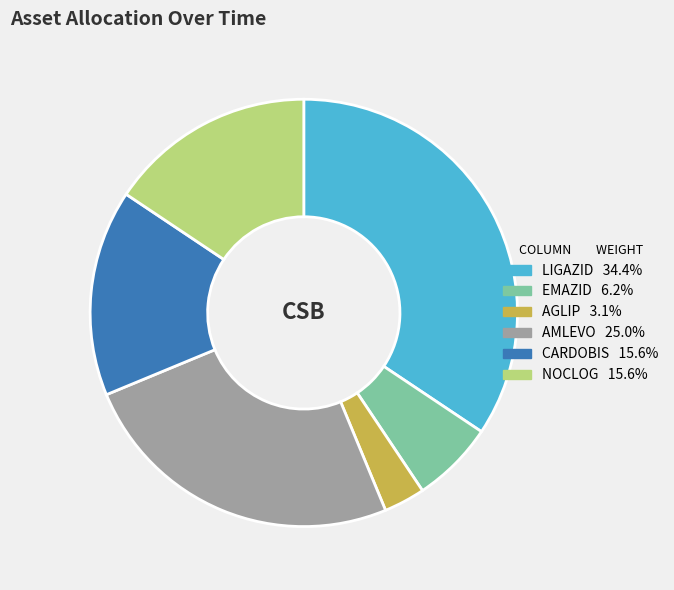

How many slices are in this pie chart?

6